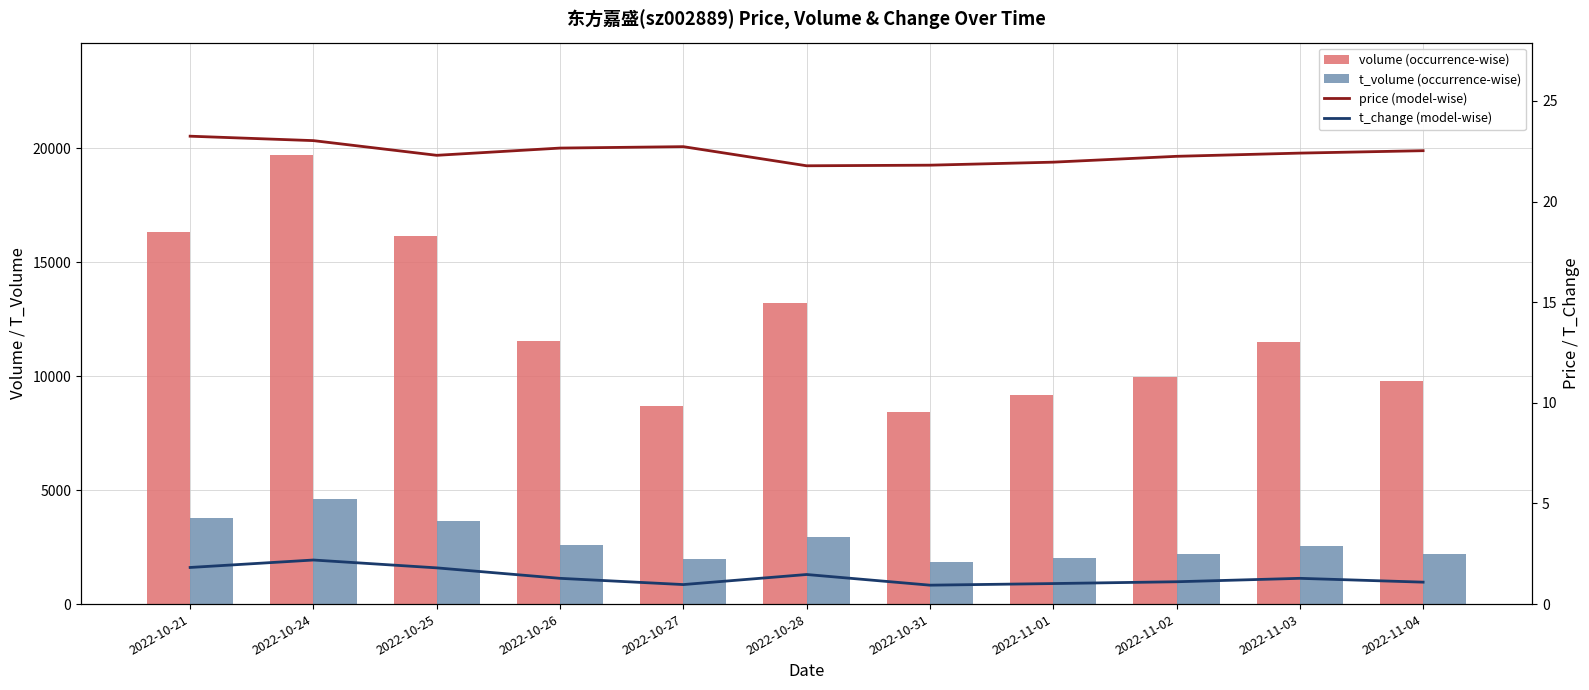

How many data points in t_change (model-wise) are above 1?

9